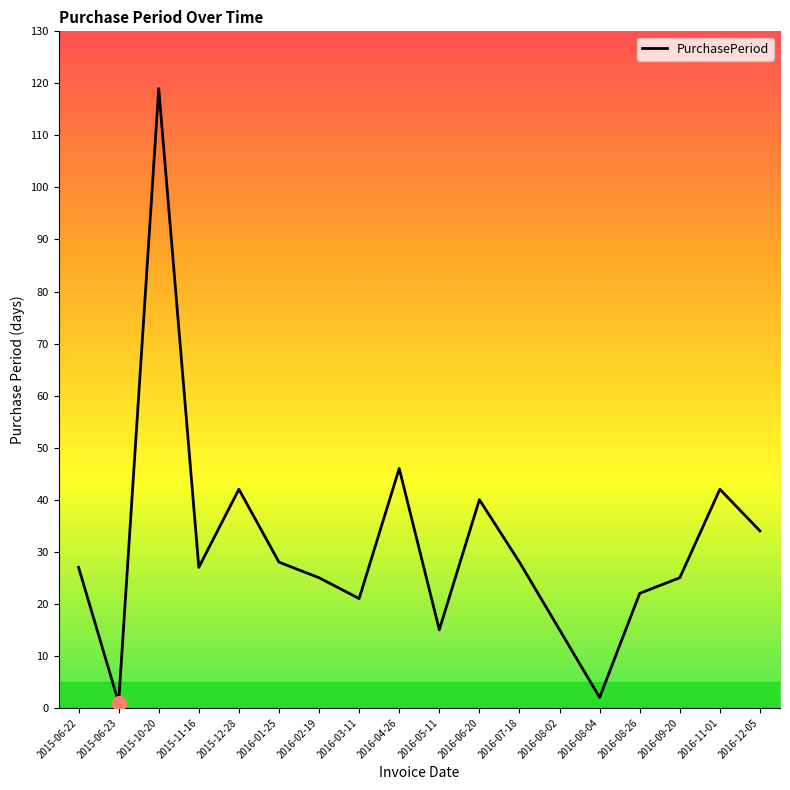

Approximately how many times larger is the value at 2016-02-19 compared to 2016-12-05?

0.7